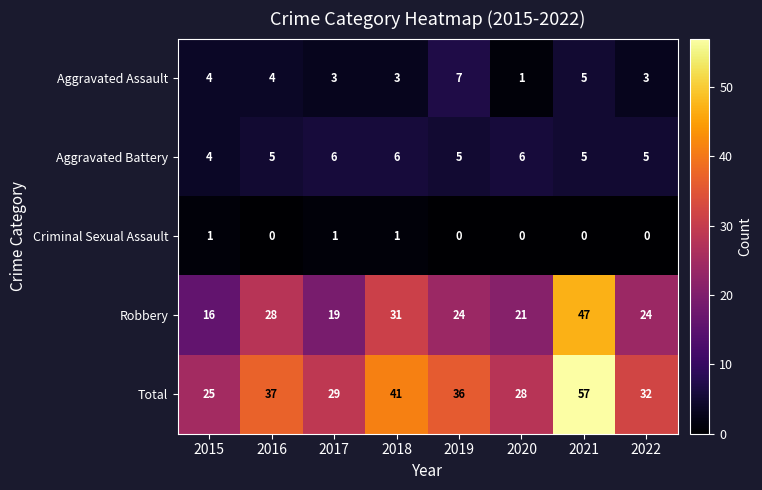

Count the number of categories in the chart.

8